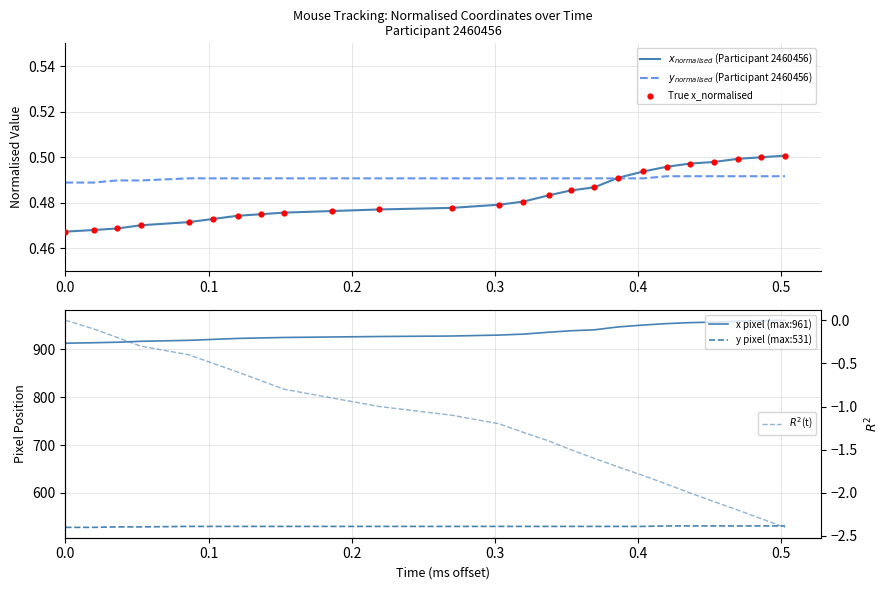

What are all the series names shown in the legend?

$x_{normalised}$ (Participant 2460456), $y_{normalised}$ (Participant 2460456), True x_normalised, x pixel (max:961), y pixel (max:531), $R^2$(t)